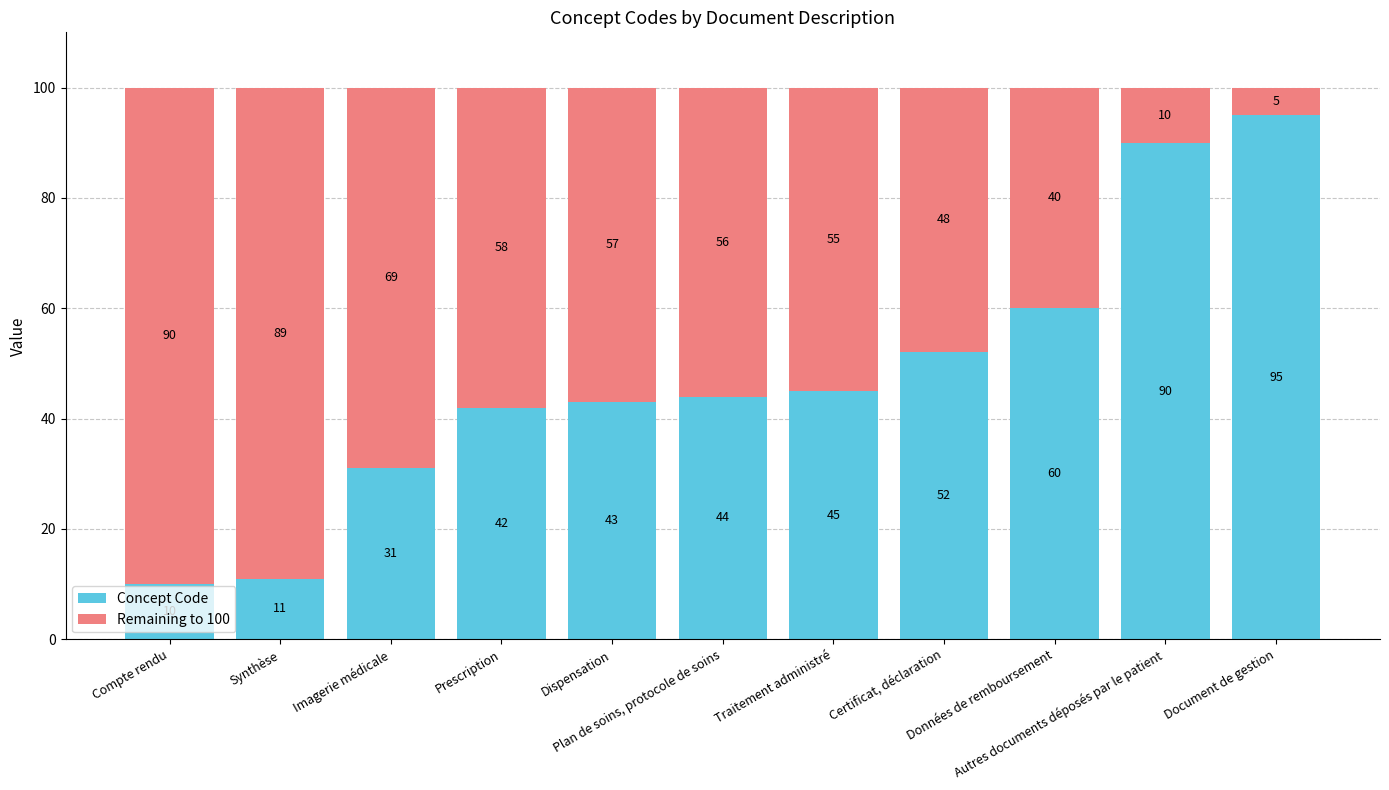

What is the sum of all Concept Code values?

523